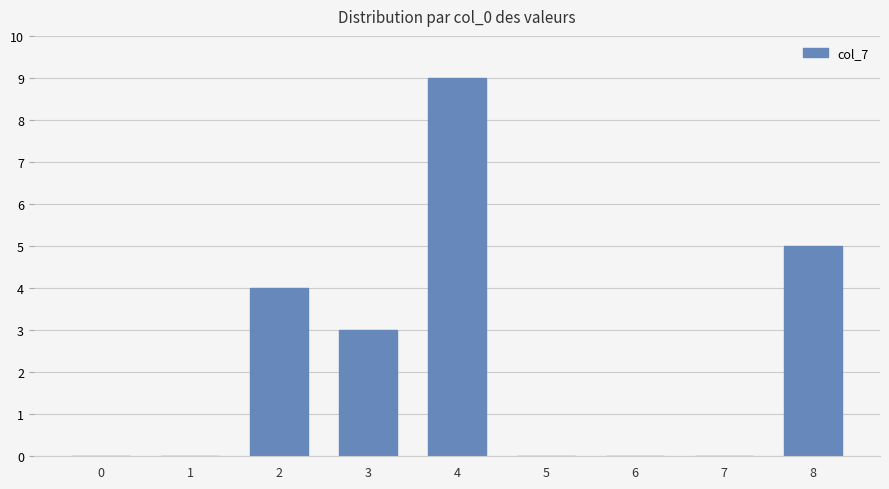

Reading left to right, what are all the values shown in this chart?

0=0	1=0	2=4	3=3	4=9	5=0	6=0	7=0	8=5